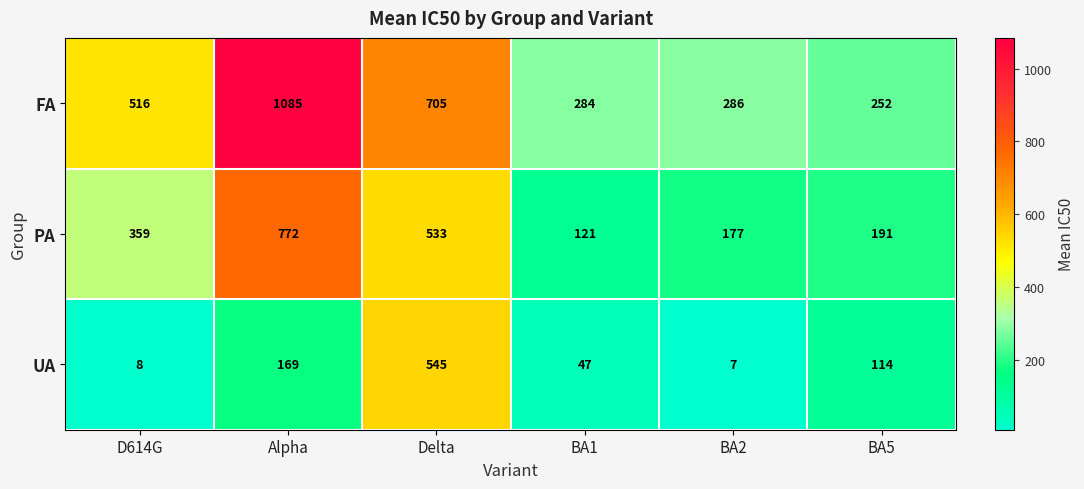

Rank the series at Alpha from lowest to highest value.

UA, PA, FA